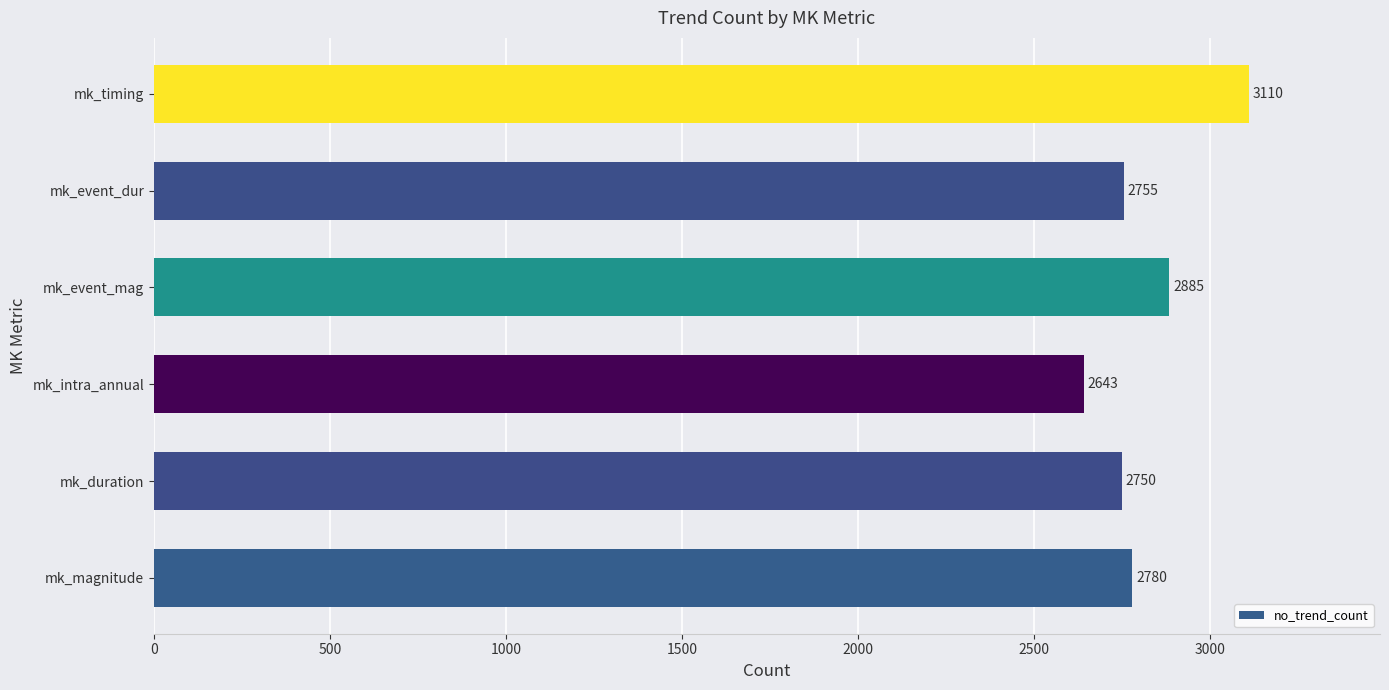

Between mk_intra_annual and mk_event_mag, which is larger?

mk_event_mag